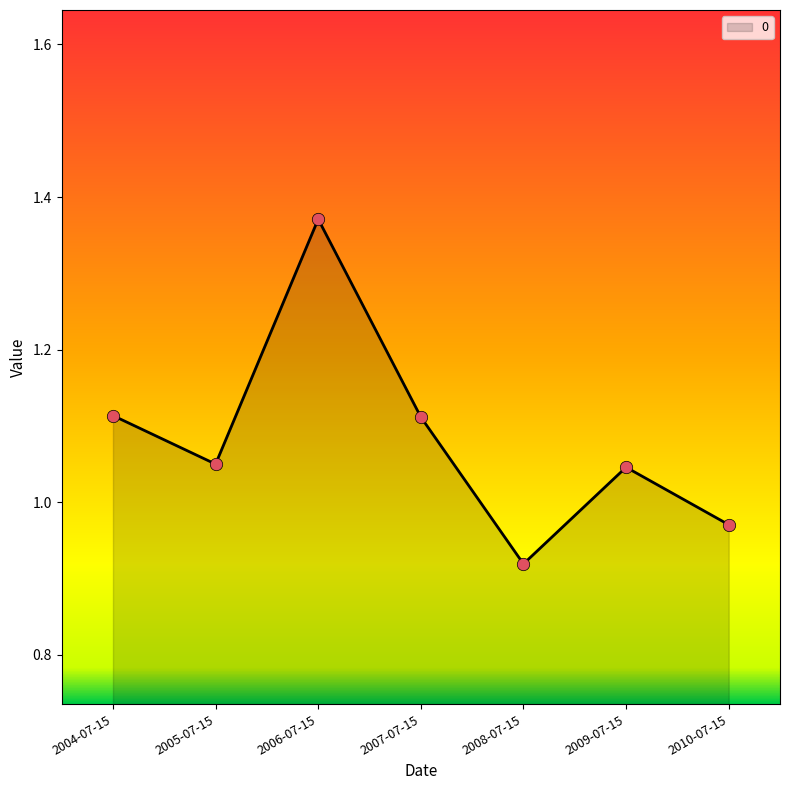

What is the change in value from 2009-07-15 to 2010-07-15?

-0.1